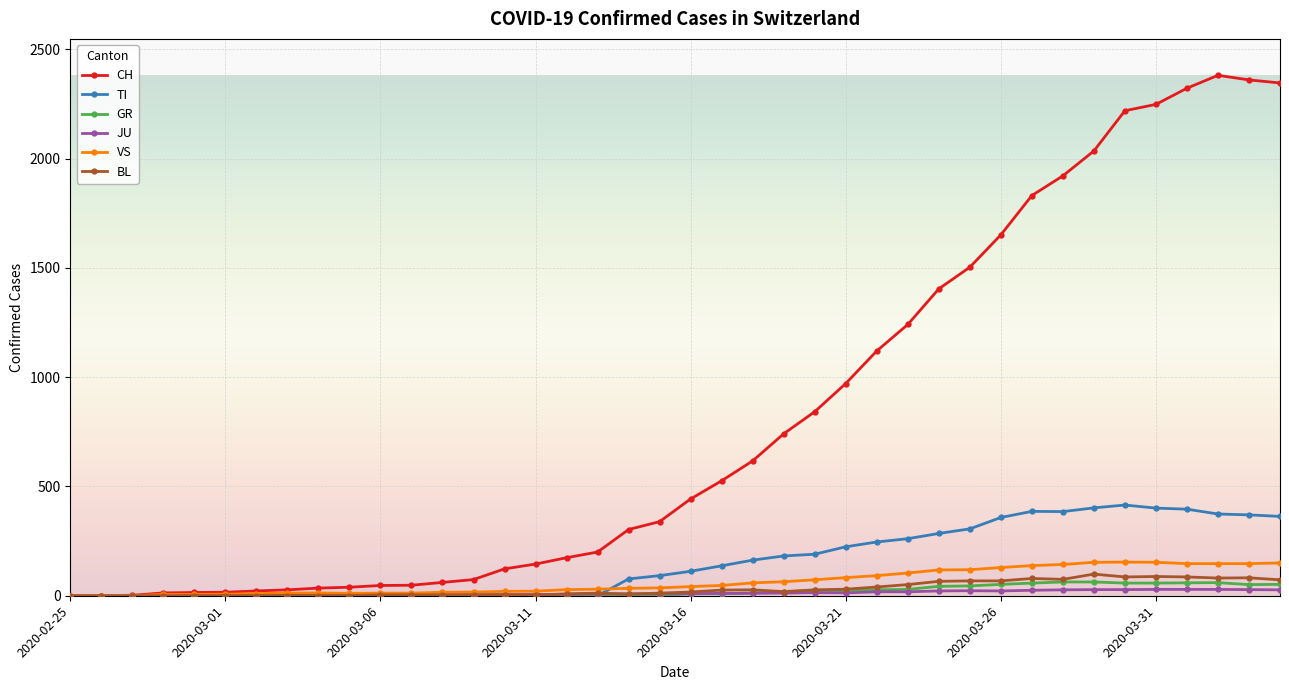

What is the highest value of the TI series?

415